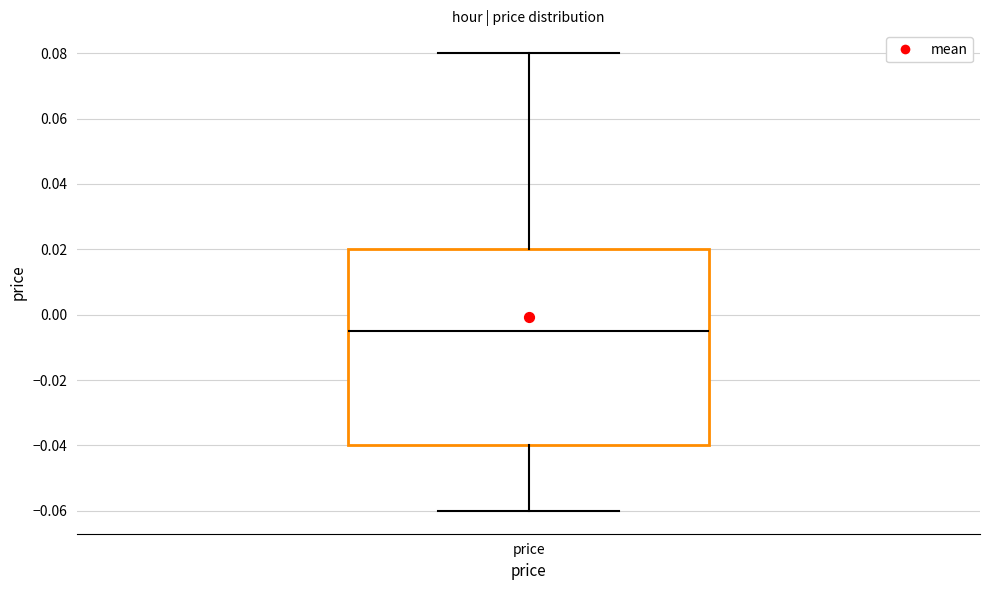

Where is the upper edge of the box for price on the y-axis? The values are not printed on the chart, so give them approximately, as read against the axis.

0.020